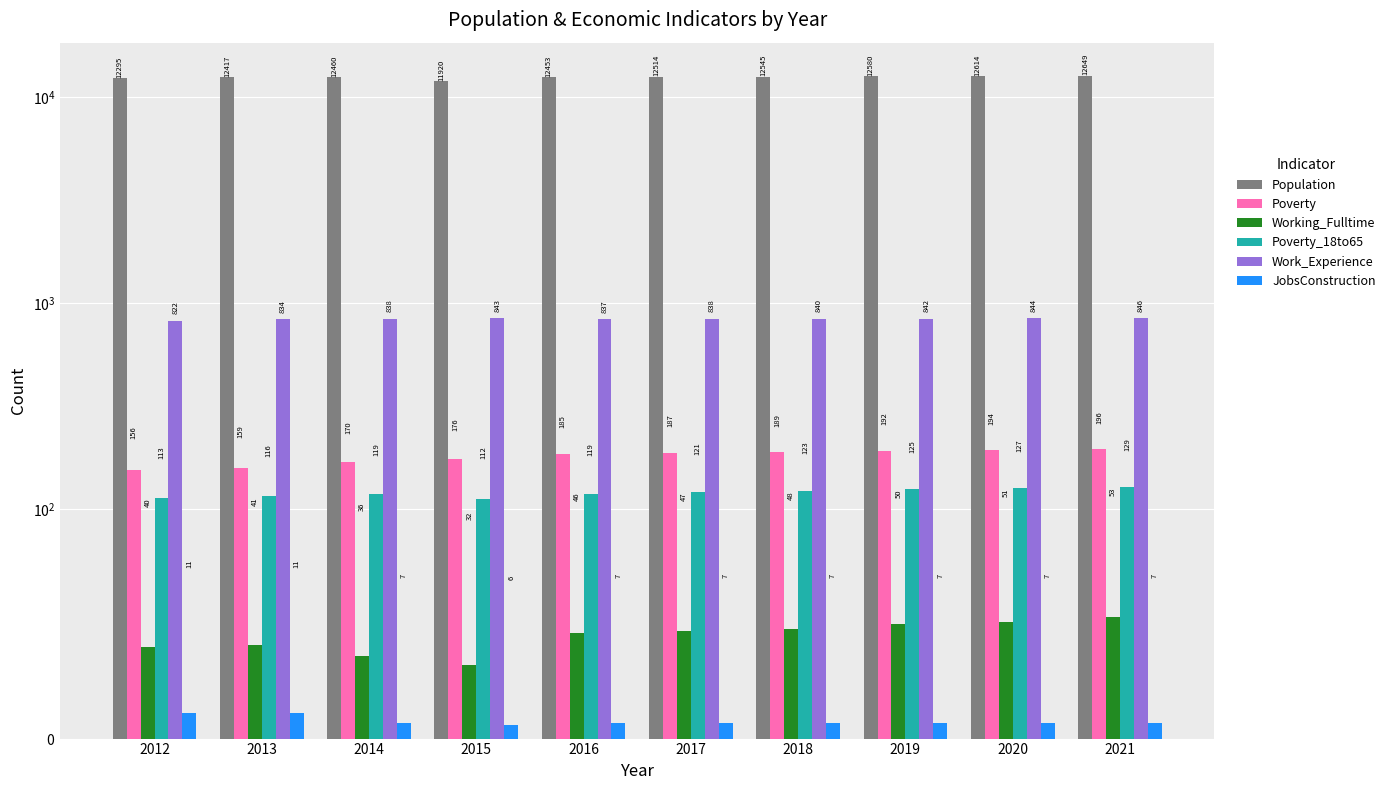

How many bars are there in each group?

6